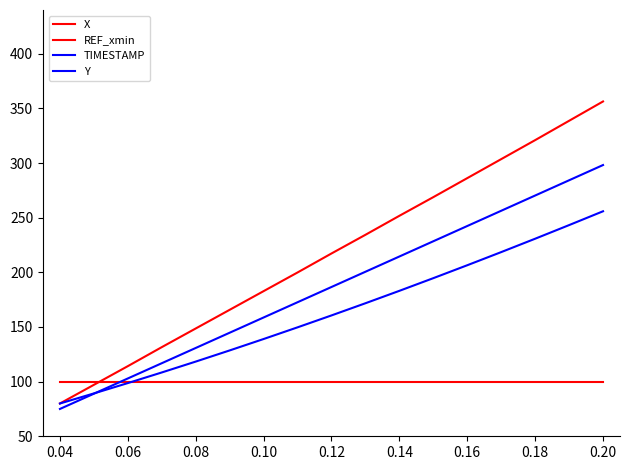

Does the chart display data point markers on the line(s)?

No